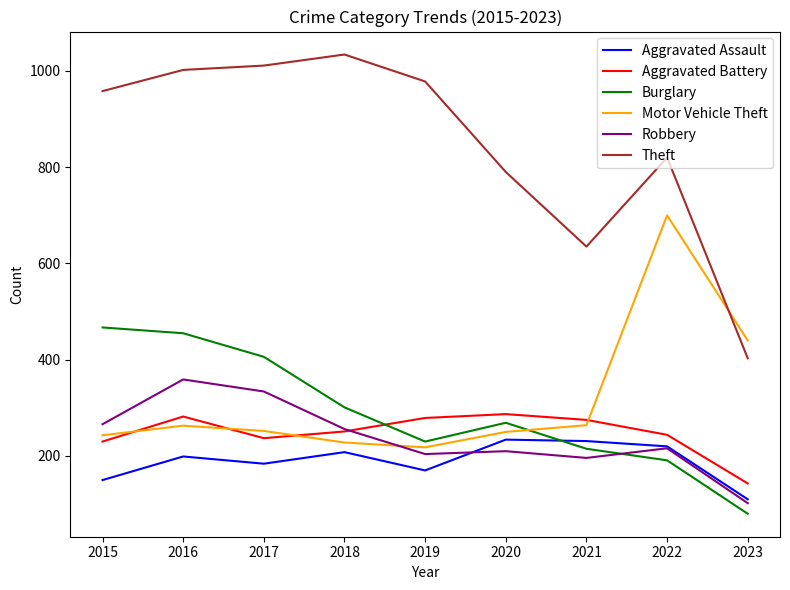

What is the total value across all series at 2019?

2079